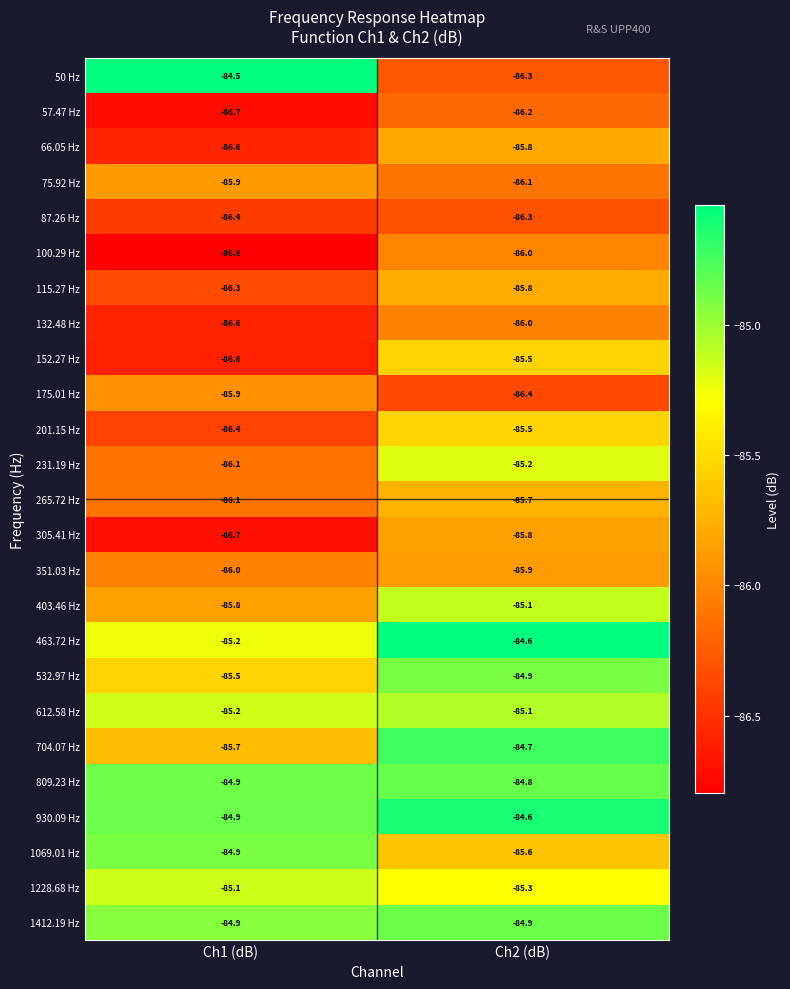

At which label is 305.41 Hz closest to -86?

Ch2 (dB)